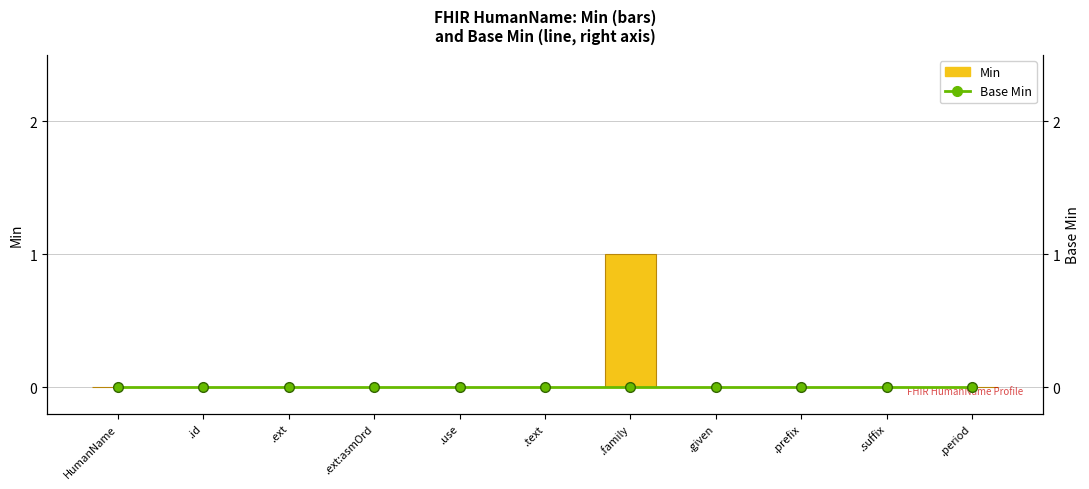

Which category has the highest value in the Min series?

.family